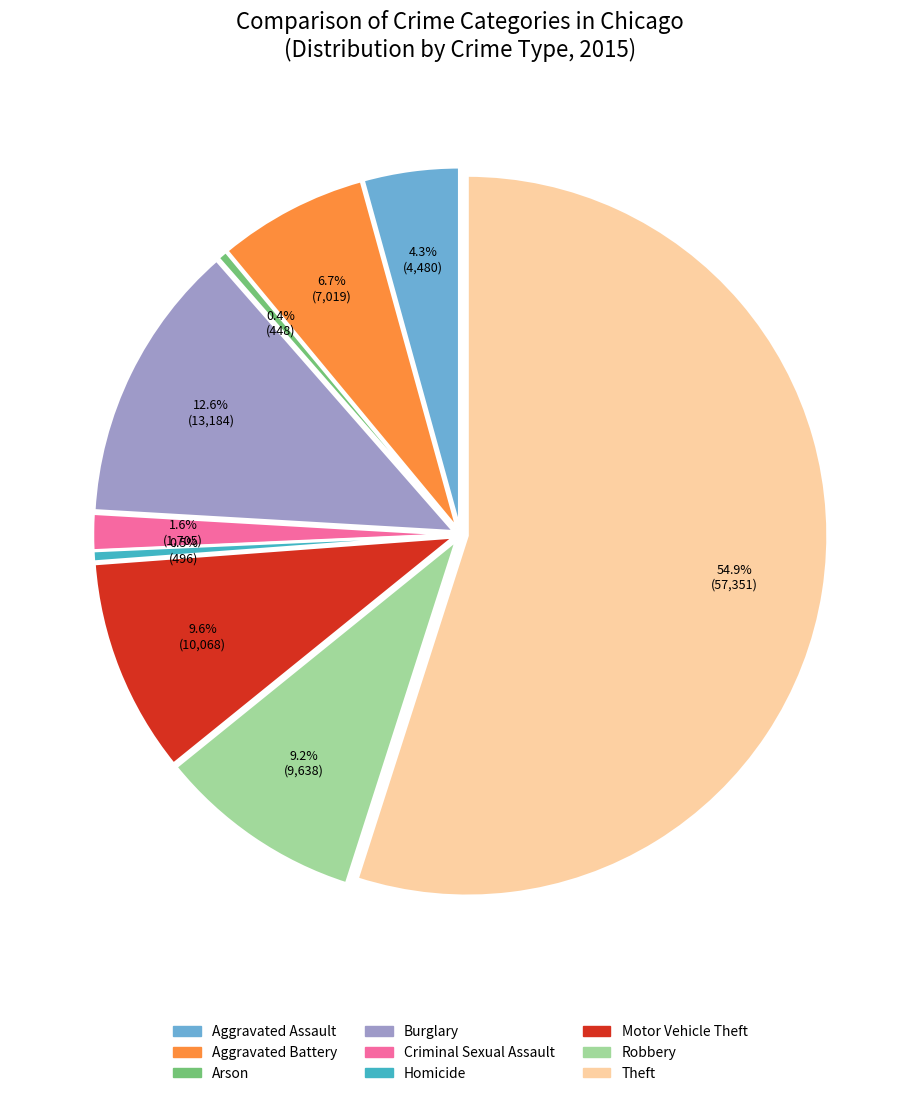

What is the change in value from Criminal Sexual Assault to Robbery?

+7933